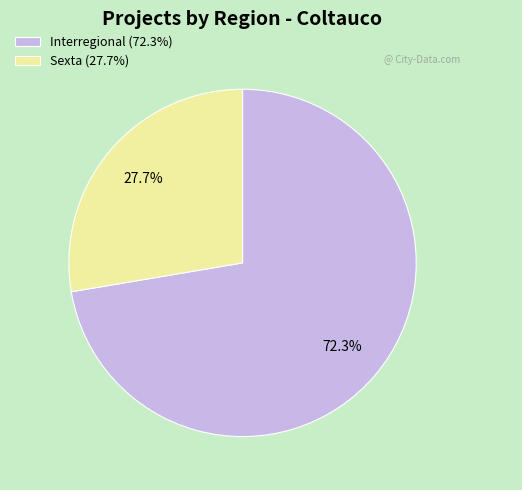

What is the ratio of the value at Interregional to the value at Sexta?

2.6